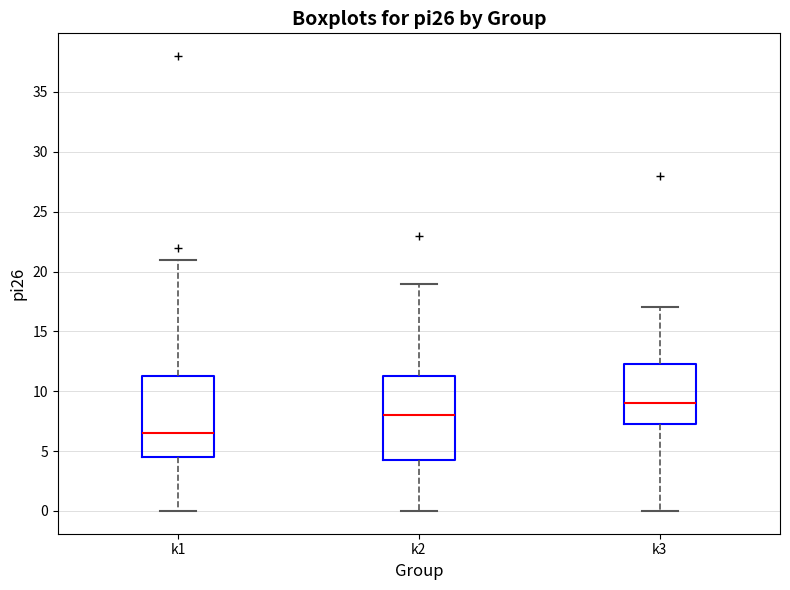

Where does the lower whisker of the box for k3 end on the y-axis? The values are not printed on the chart, so give them approximately, as read against the axis.

0.0